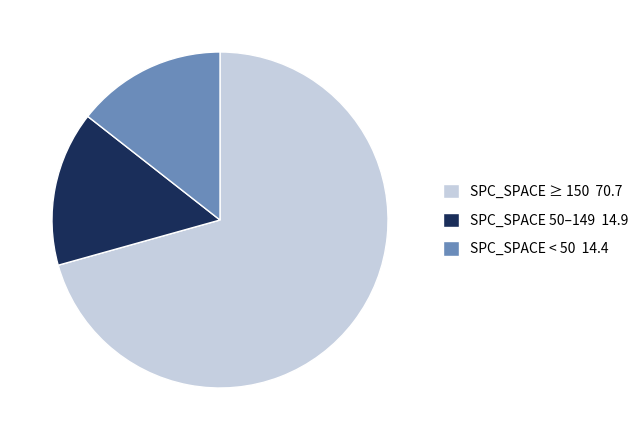

Count the number of slices in the pie.

3